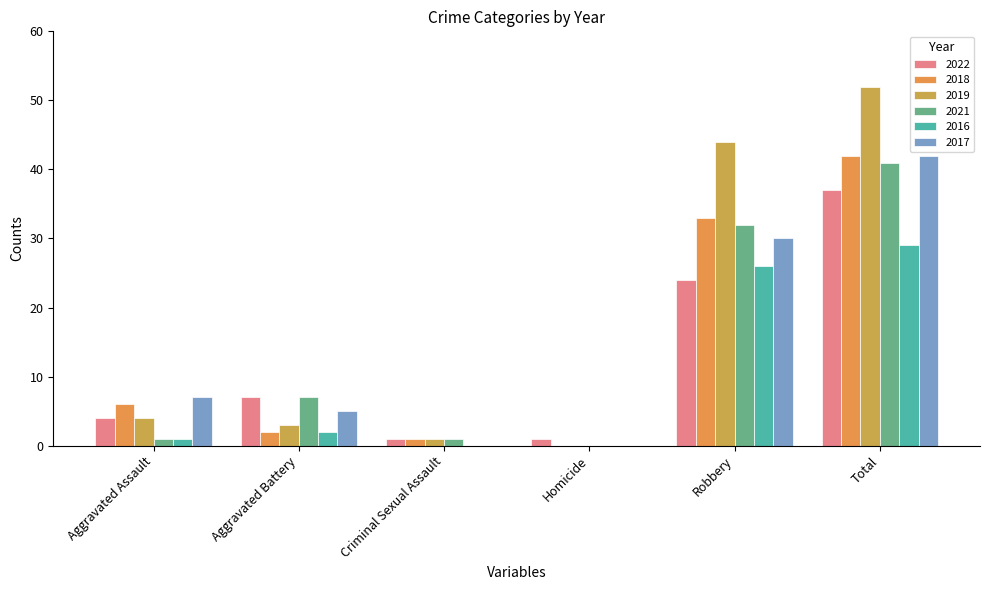

At Criminal Sexual Assault, list the series in order from largest to smallest.

2022, 2018, 2019, 2021, 2016, 2017